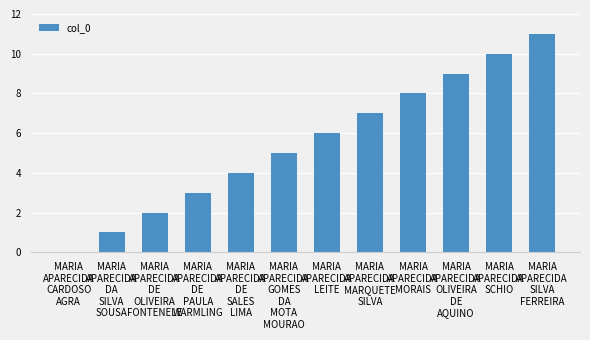

What is the maximum value shown in the chart?

11